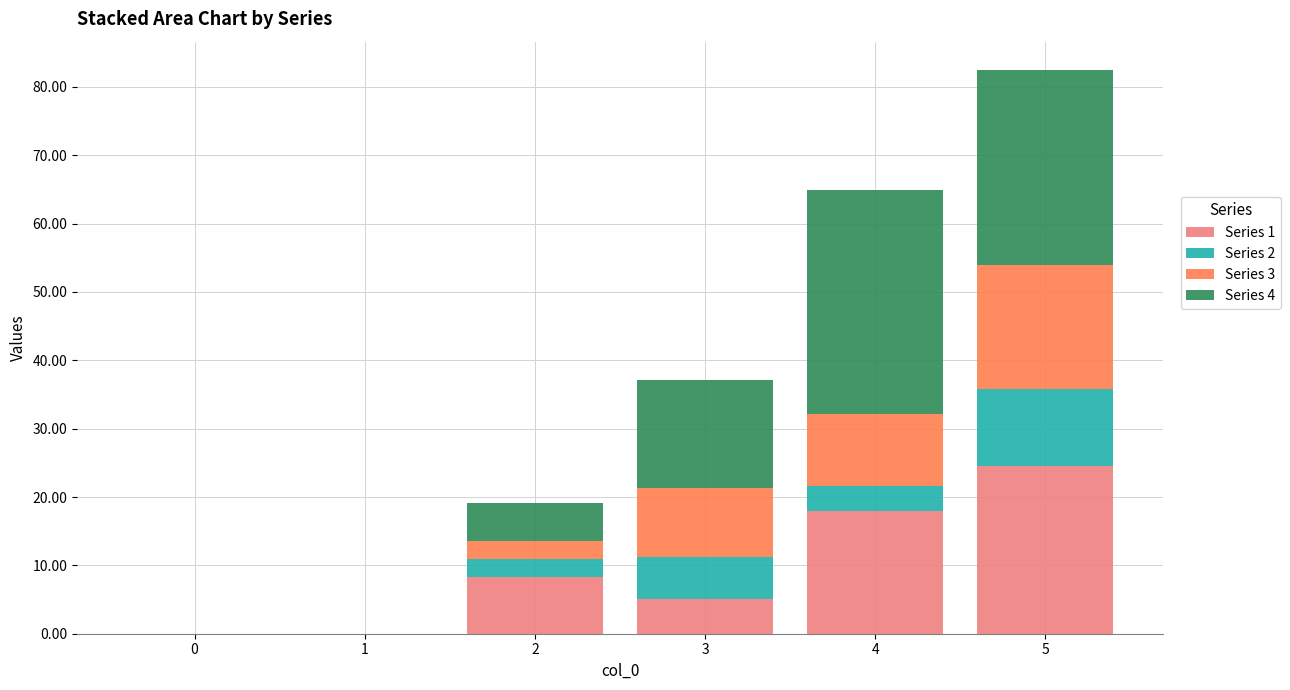

True or false: Series 1 has a value of 5.1 at 3.

True